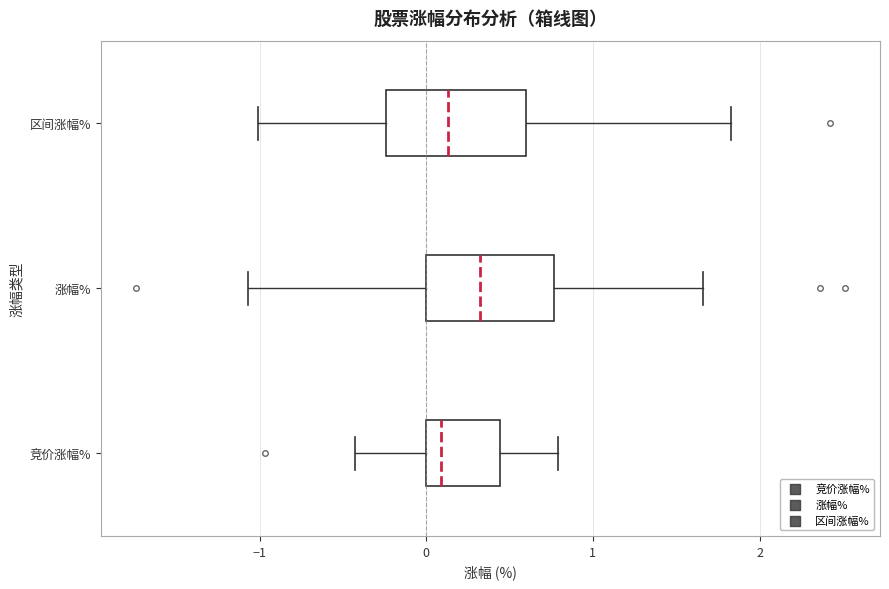

Where does the left whisker of the box for 涨幅% end on the x-axis? The values are not printed on the chart, so give them approximately, as read against the axis.

-1.1